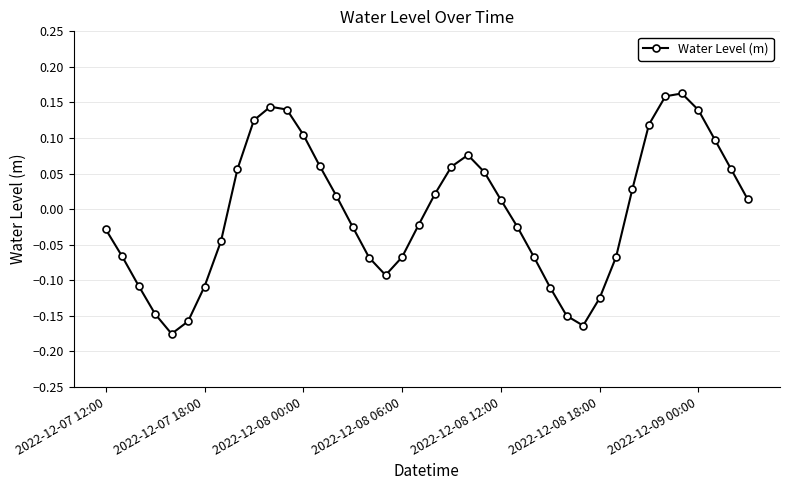

How many points are higher than both their immediate neighbors (excluding endpoints)?

3